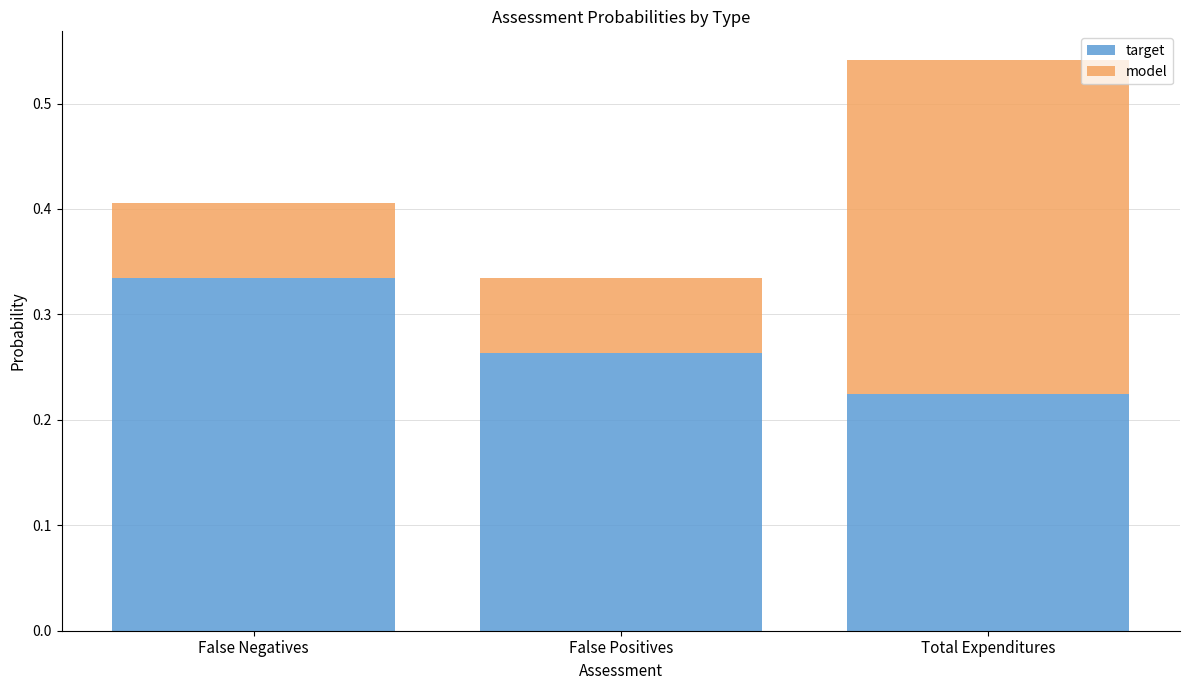

How many data points does each series have?

3